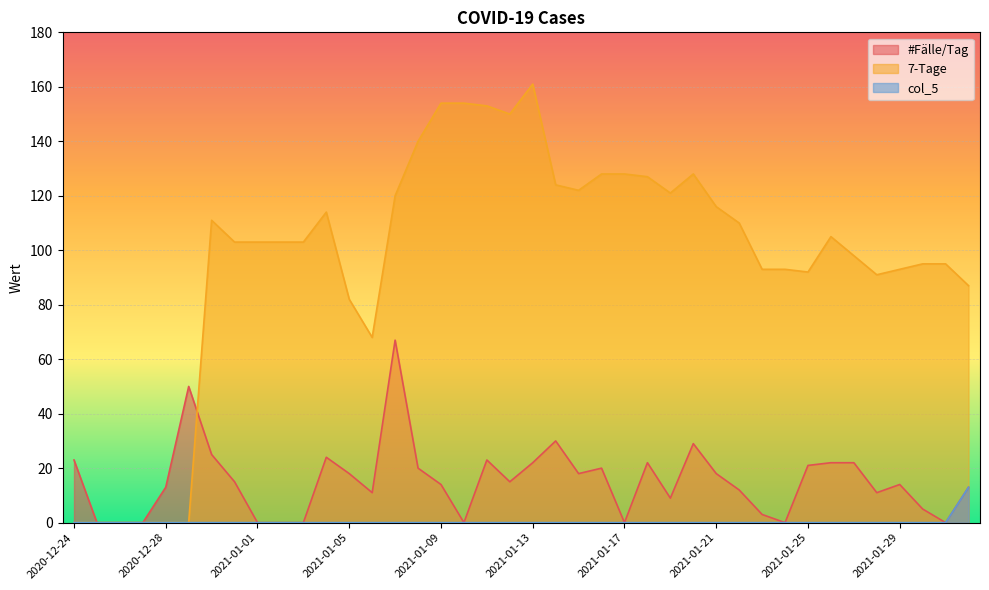

How many distinct data groups are displayed?

3